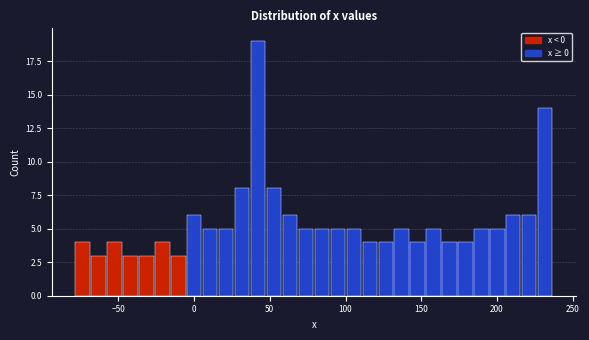

Read against the x-axis, roughly where is the centre of the tallest bar?

40